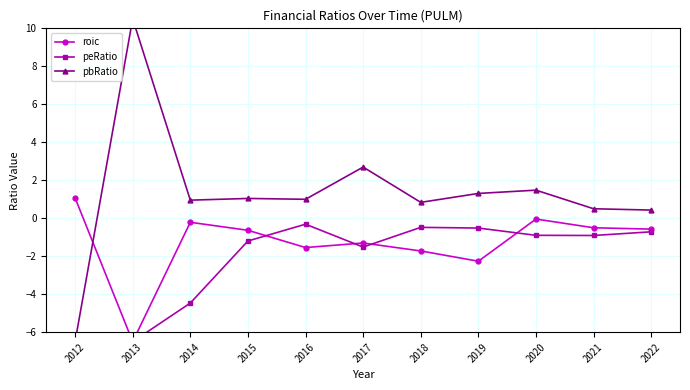

What is the value of the roic point at the 1st from the left?

1.1